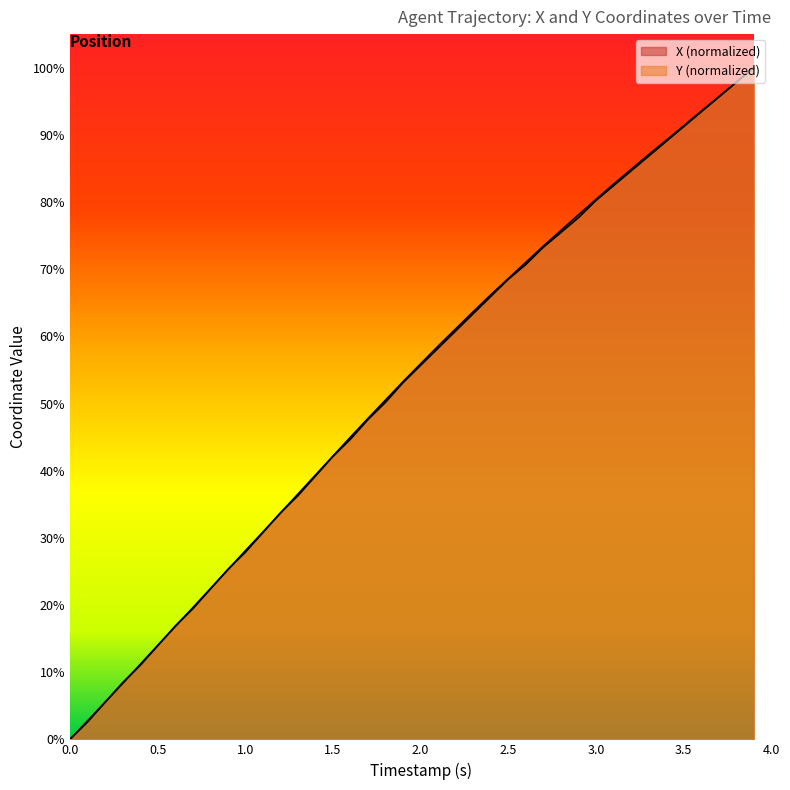

How many lines are shown in the chart?

2